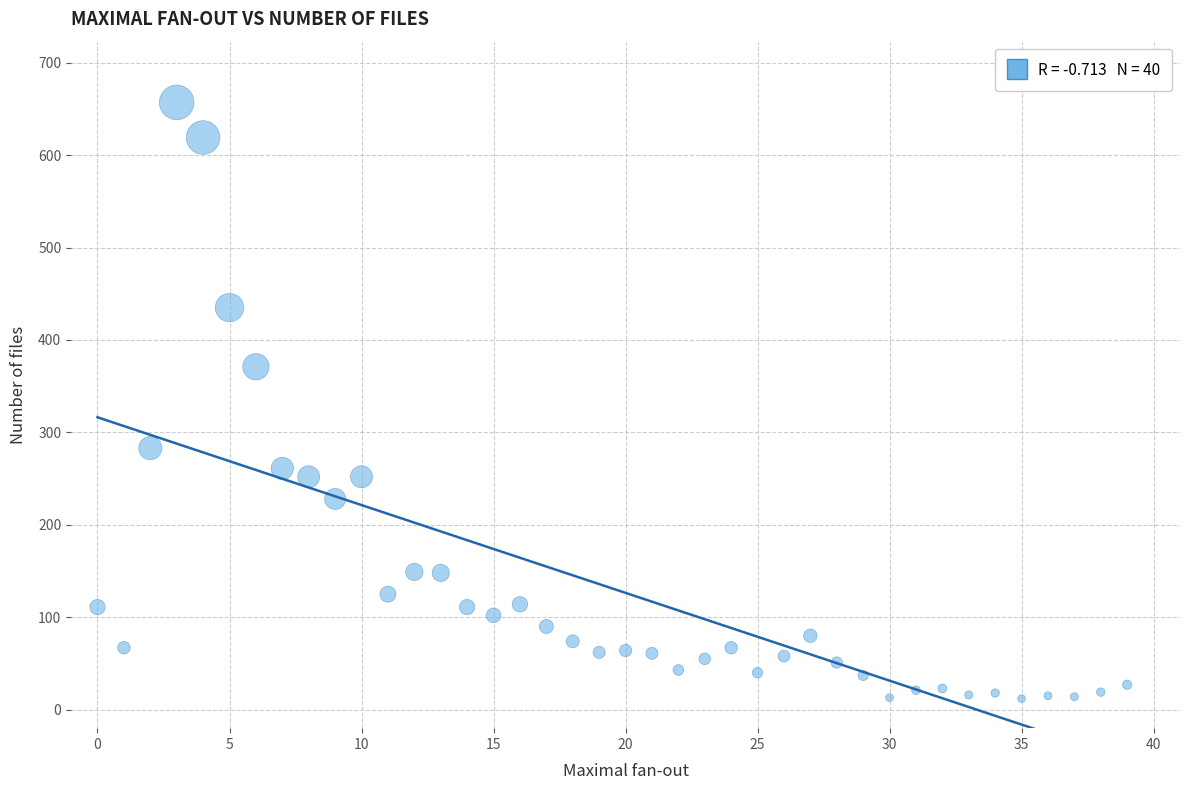

What is the range of Y values (max minus min)?

645